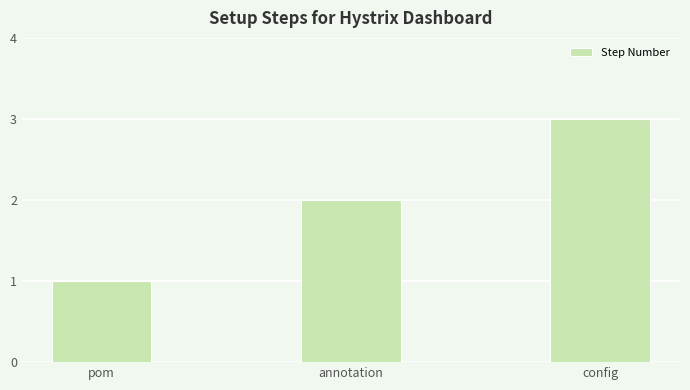

What is the ratio of the value at config to the value at annotation?

1.5